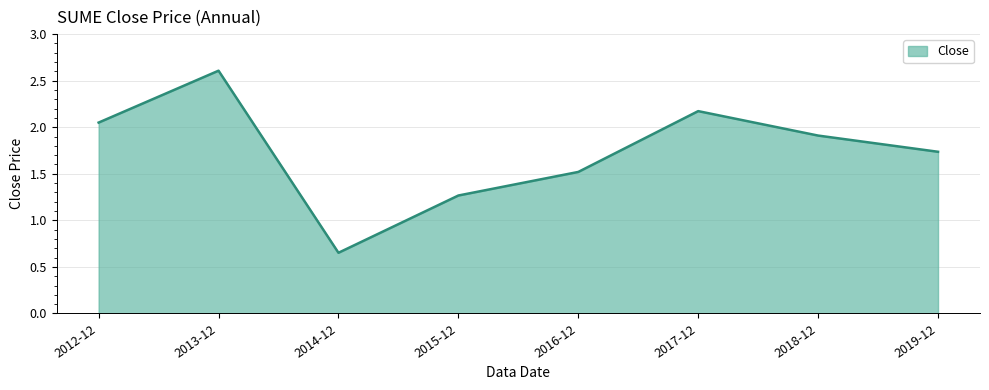

List the labels in order of value, largest first.

2013-12, 2017-12, 2012-12, 2018-12, 2019-12, 2016-12, 2015-12, 2014-12